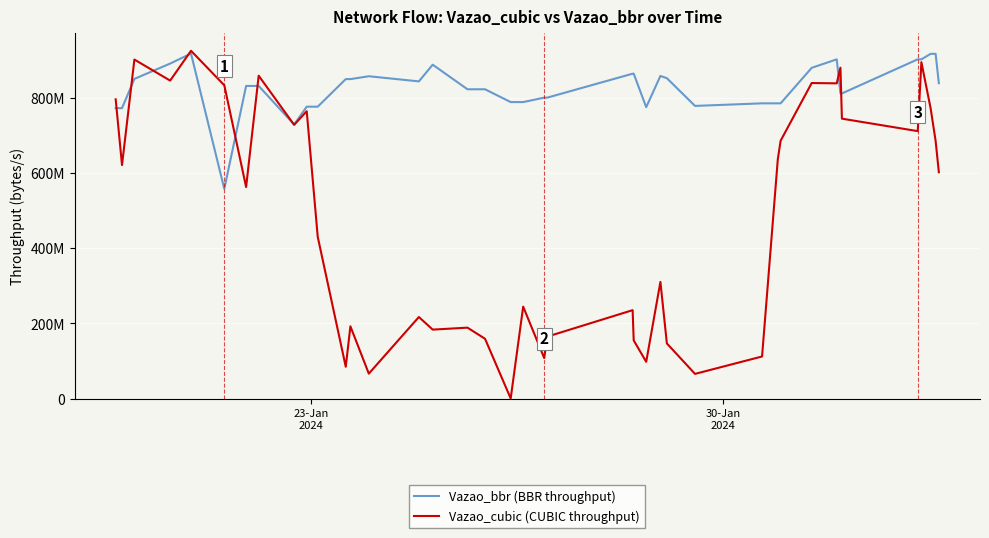

What is the difference between the maximum and minimum values in the Vazao_bbr (BBR throughput) series?

359971156